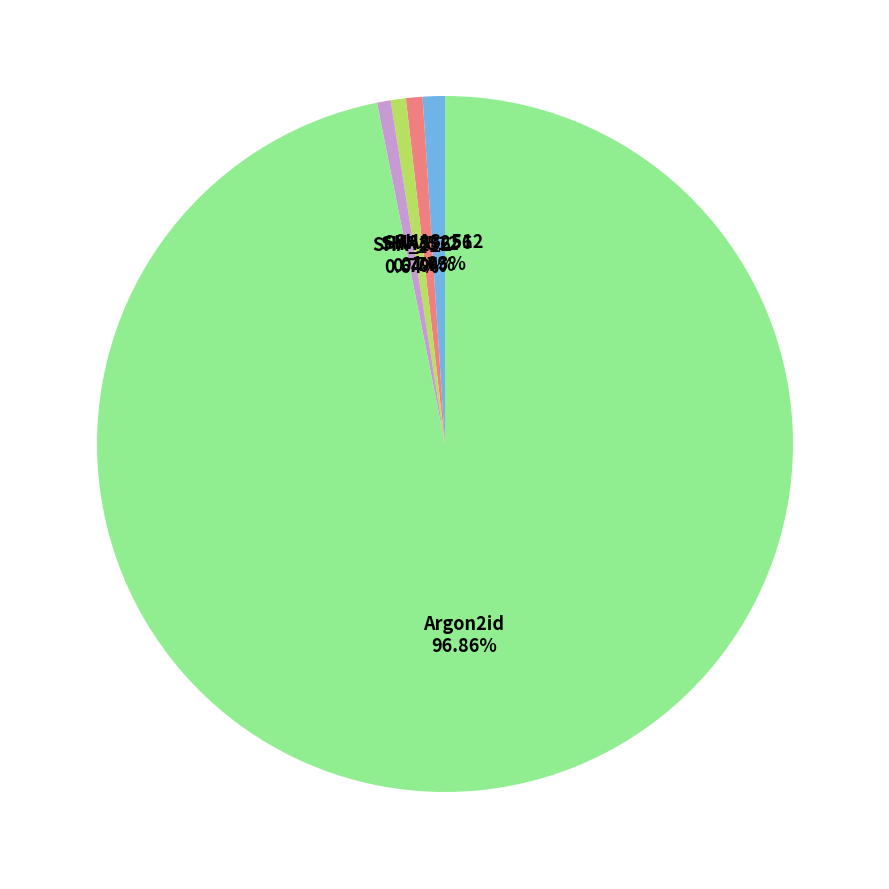

How many segments does this pie chart have?

5